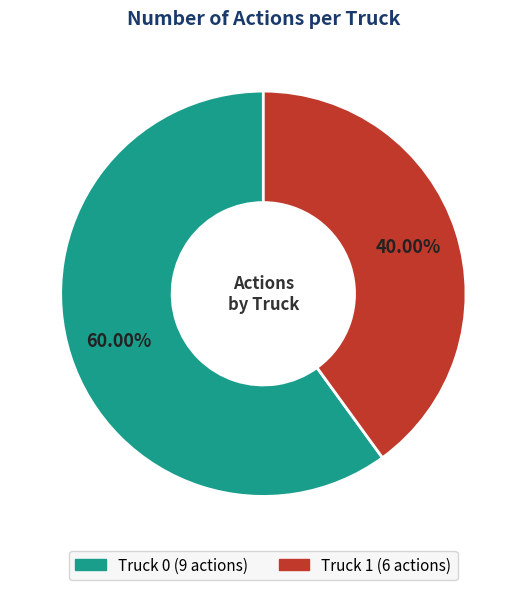

What is the ratio of the value at Truck 0 to the value at Truck 1?

1.5